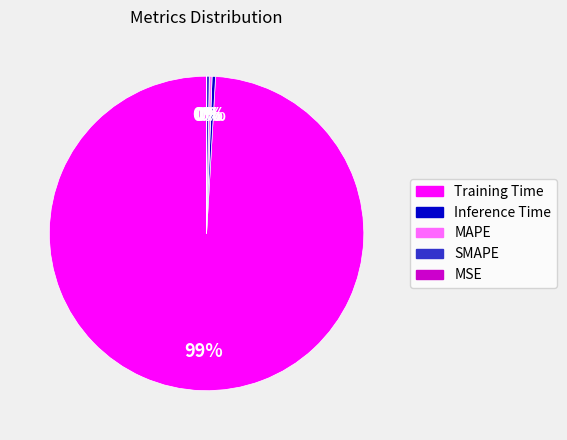

Does Training Time represent more than half of the total?

Yes